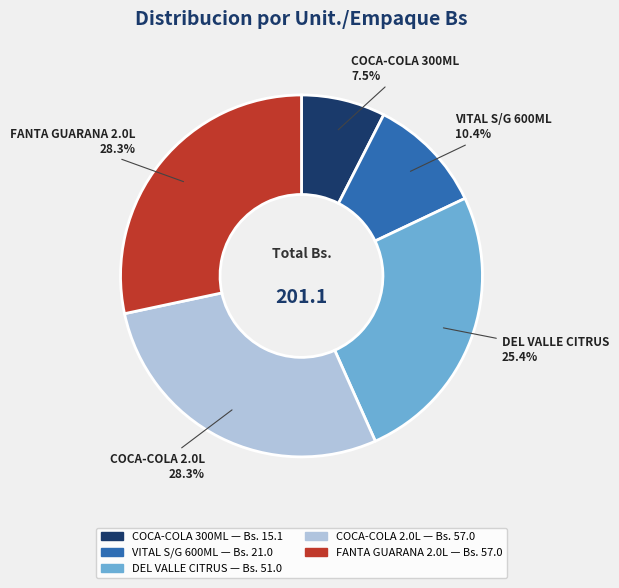

Is there any slice that represents more than half of the pie?

No